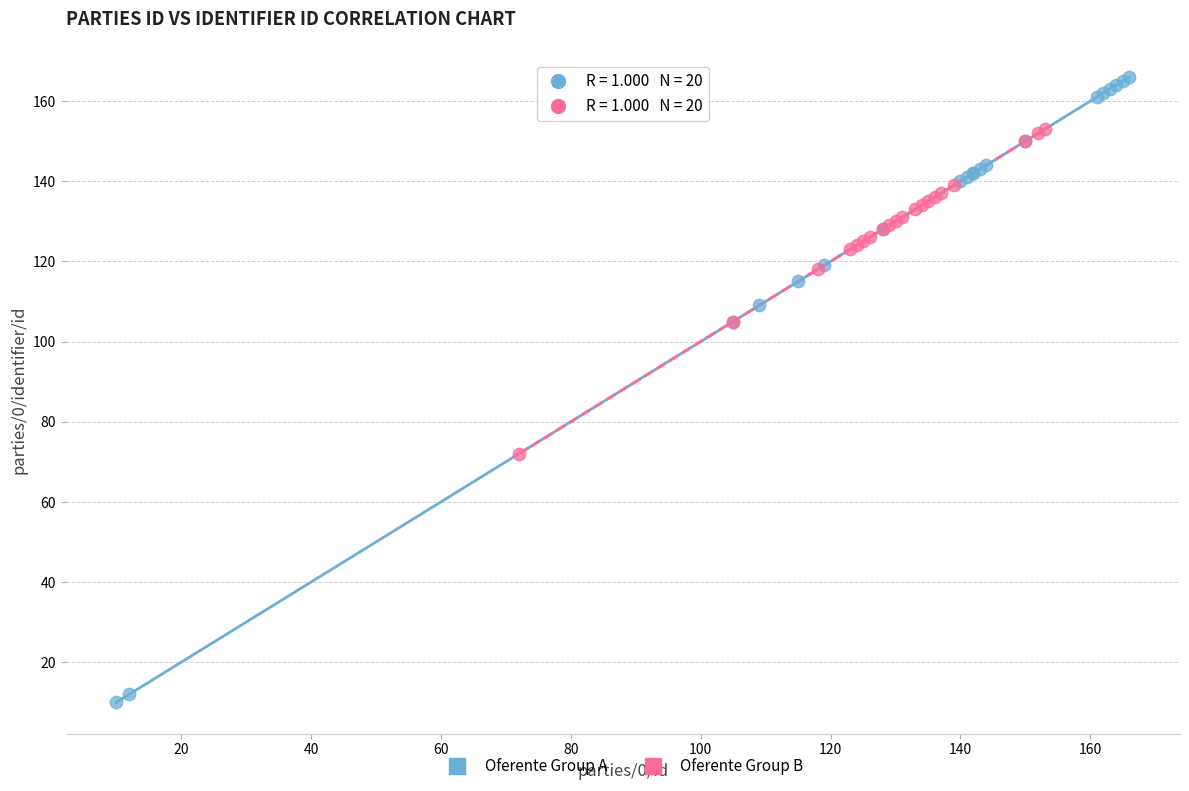

Which series reaches the maximum Y coordinate?

Oferente Group A